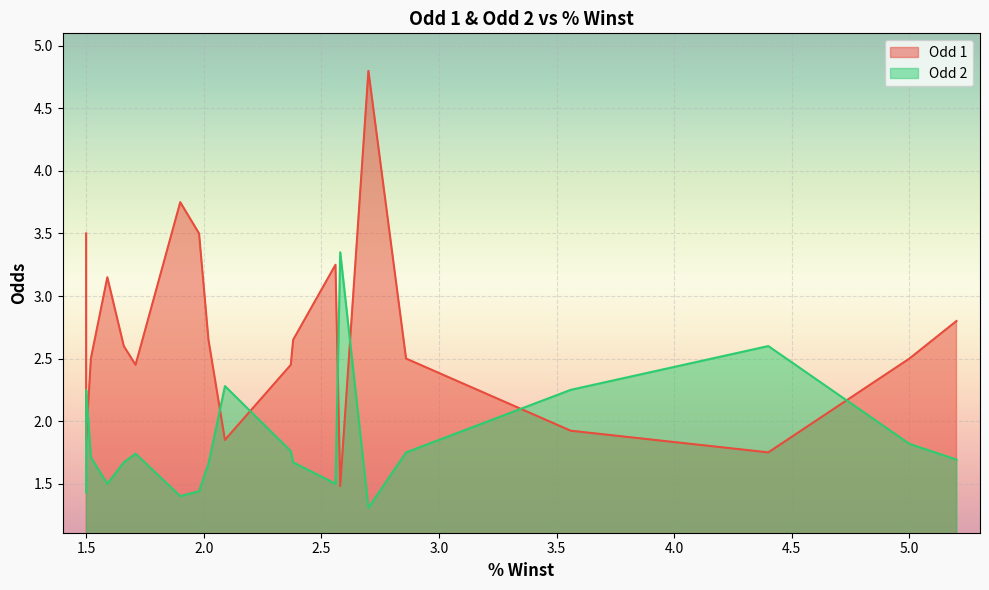

What is the minimum value shown in the chart?

1.3